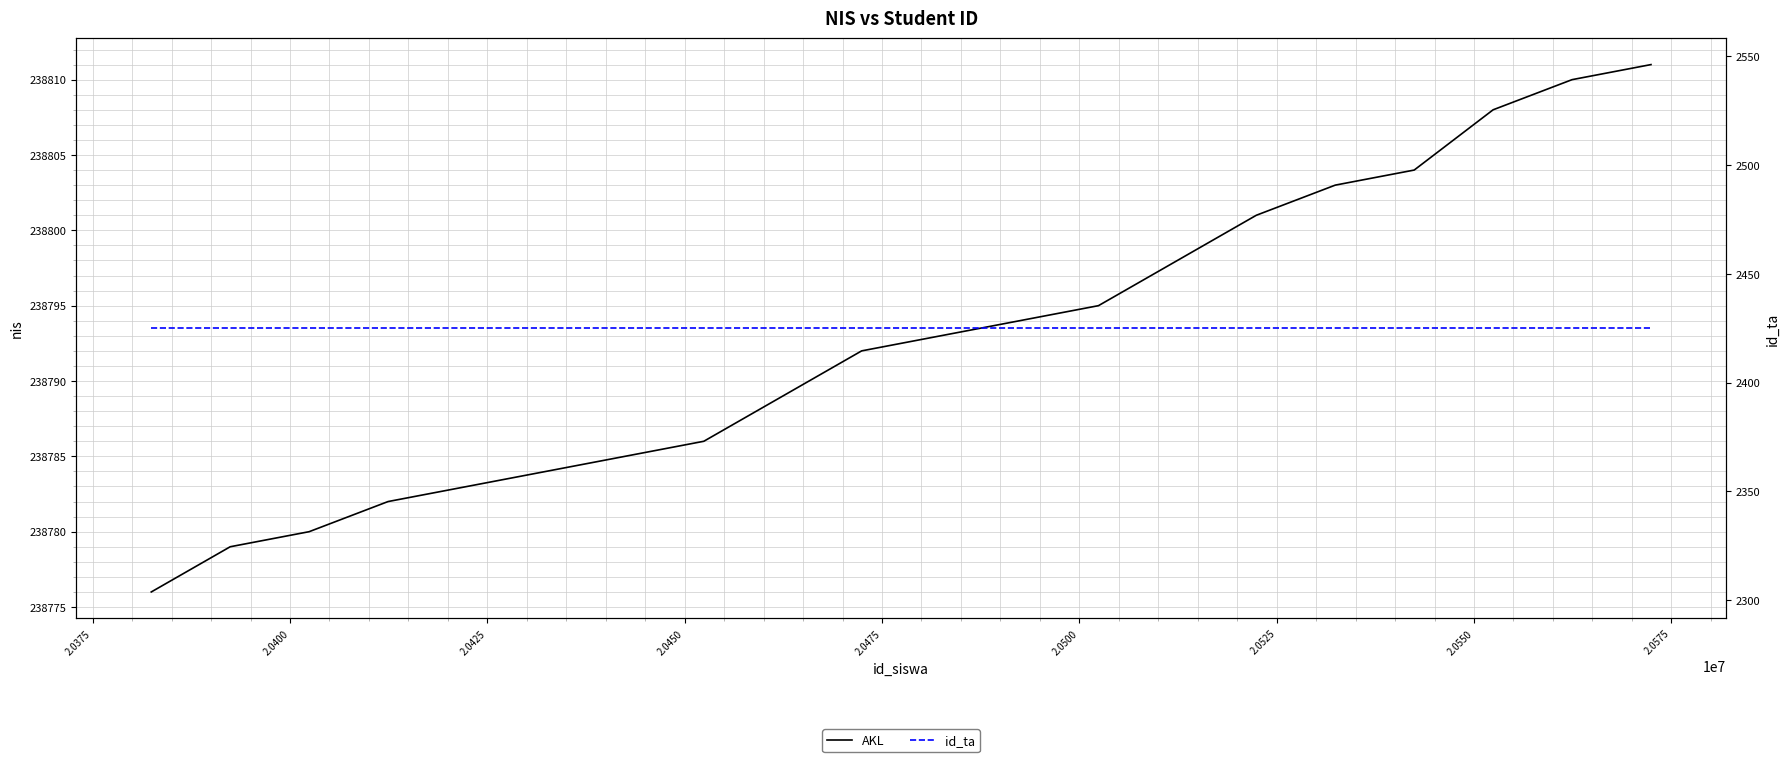

What is the sum of all id_ta values?

48500